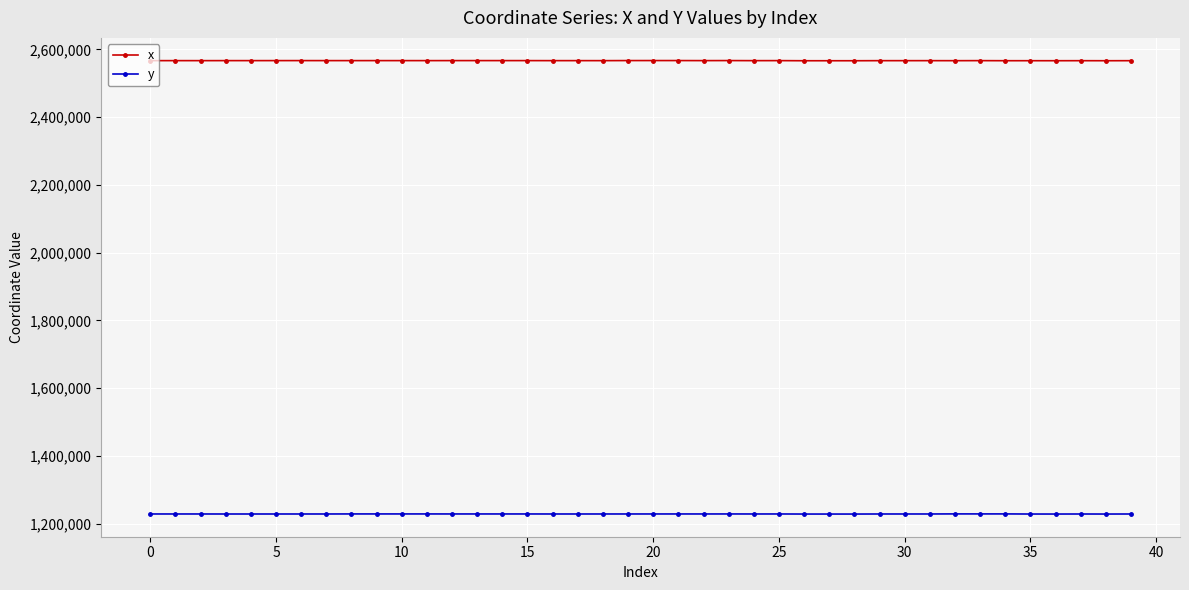

What is the value of the y point at the 9th from the left?

1229271.4